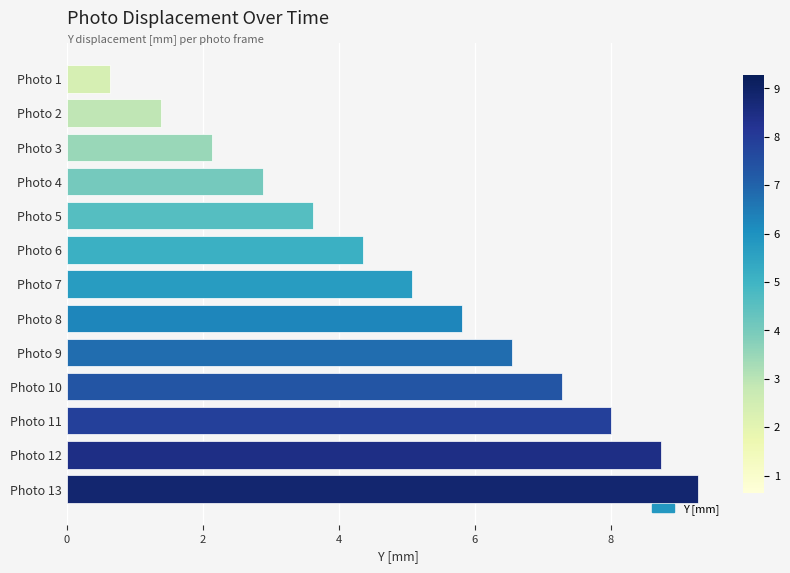

What is the difference between the second highest and second lowest values?

7.4